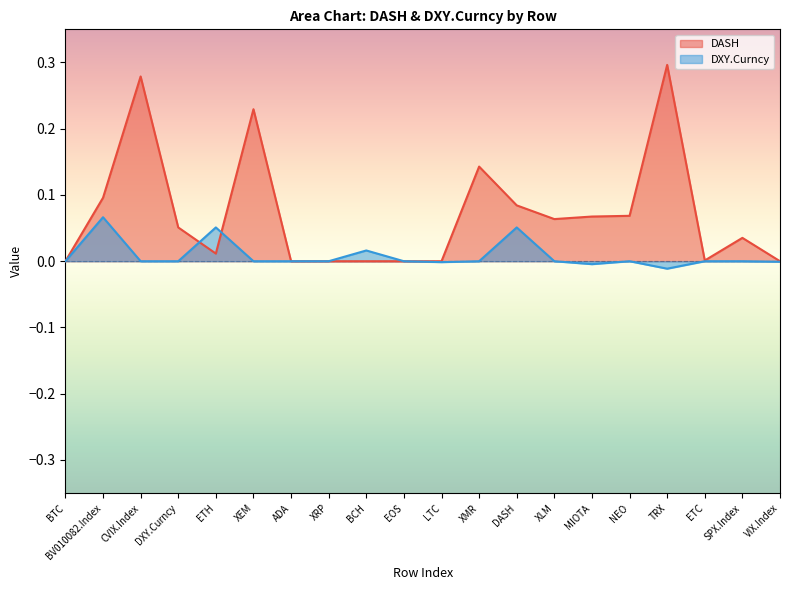

In DXY.Curncy, how many points are lower than both neighbors (excluding endpoints)?

3